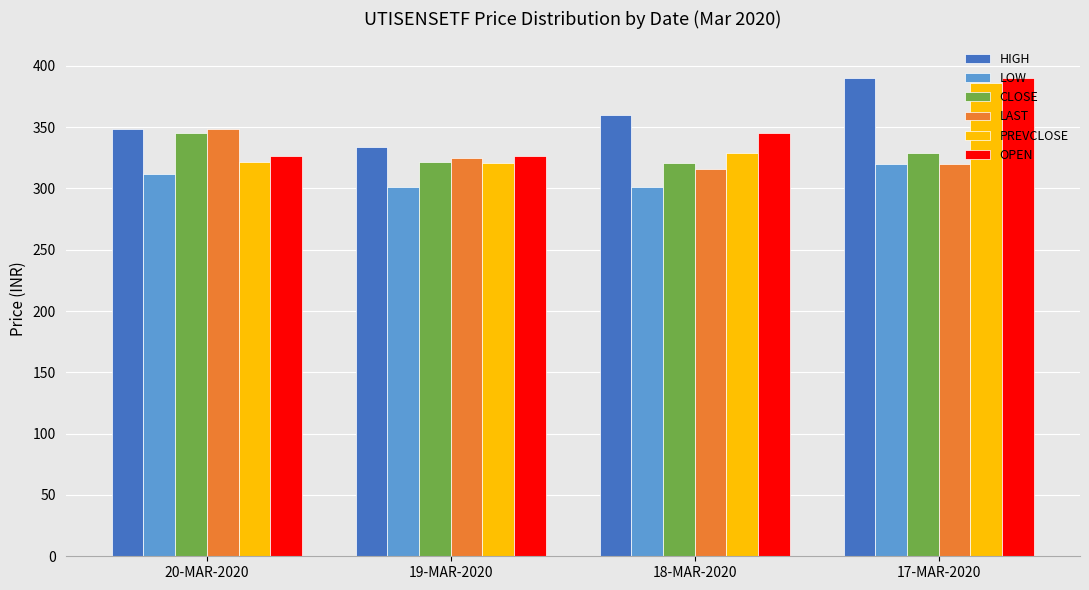

What is the total value across all series at 17-MAR-2020?

2134.3